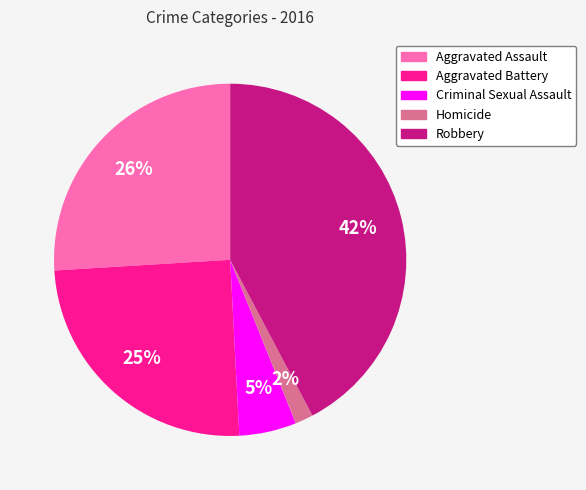

Does Criminal Sexual Assault account for over 50% of the chart?

No